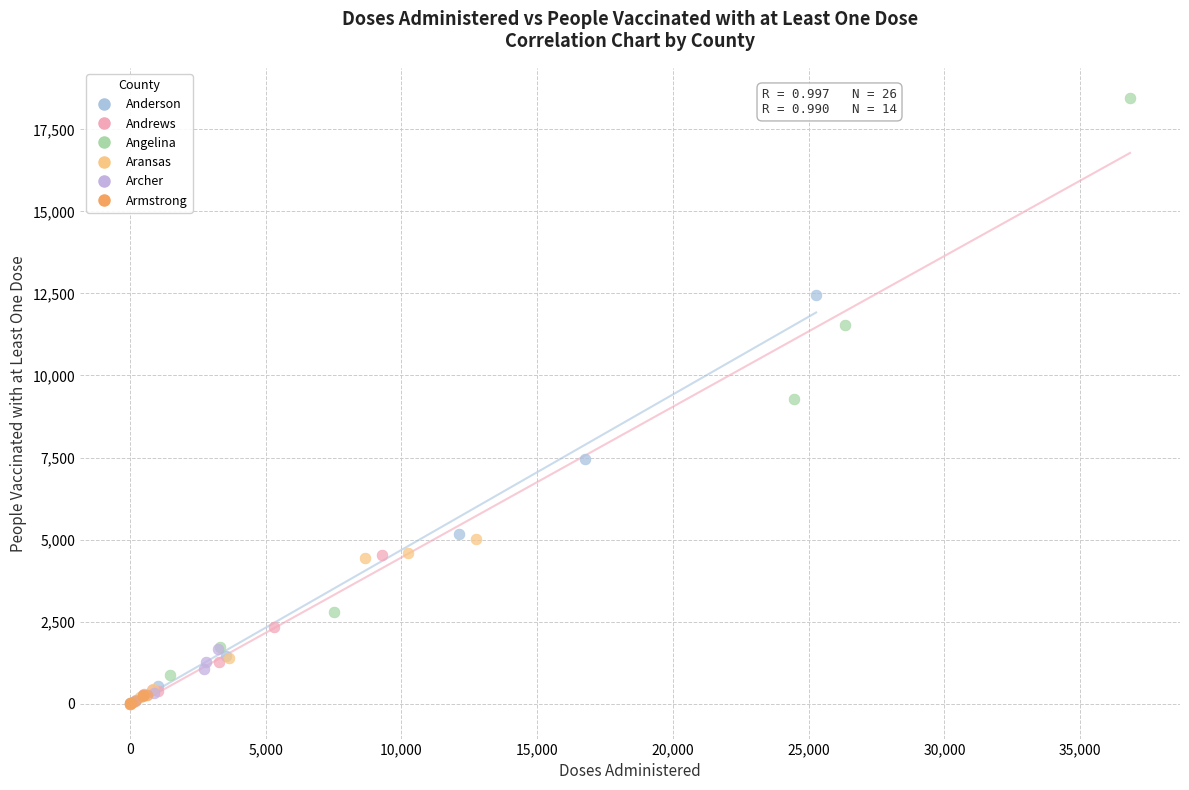

Which series contains the highest Y value?

Angelina